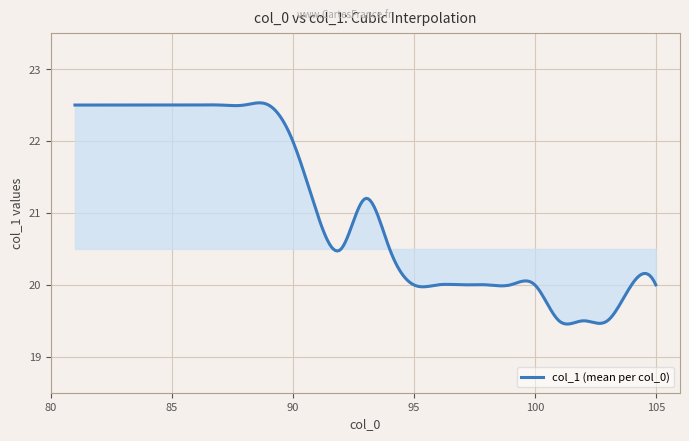

What is the smallest value displayed?

19.5